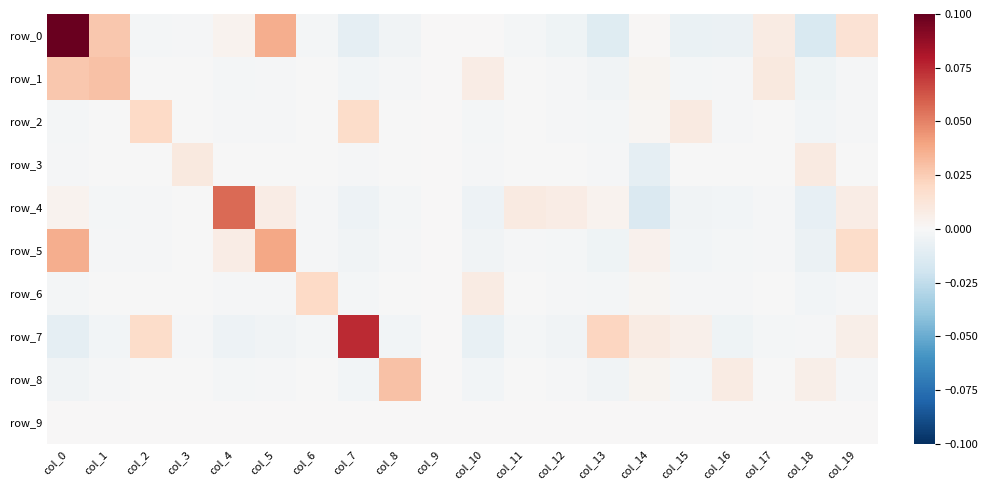

Between col_2 and col_5, which is larger?

col_5